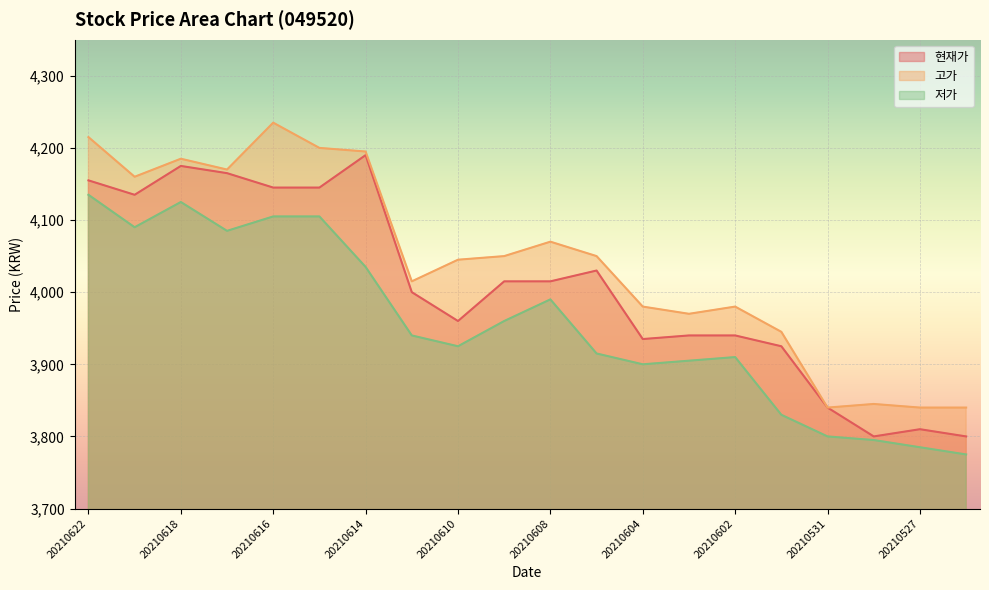

In 고가, how many points are lower than both neighbors (excluding endpoints)?

5